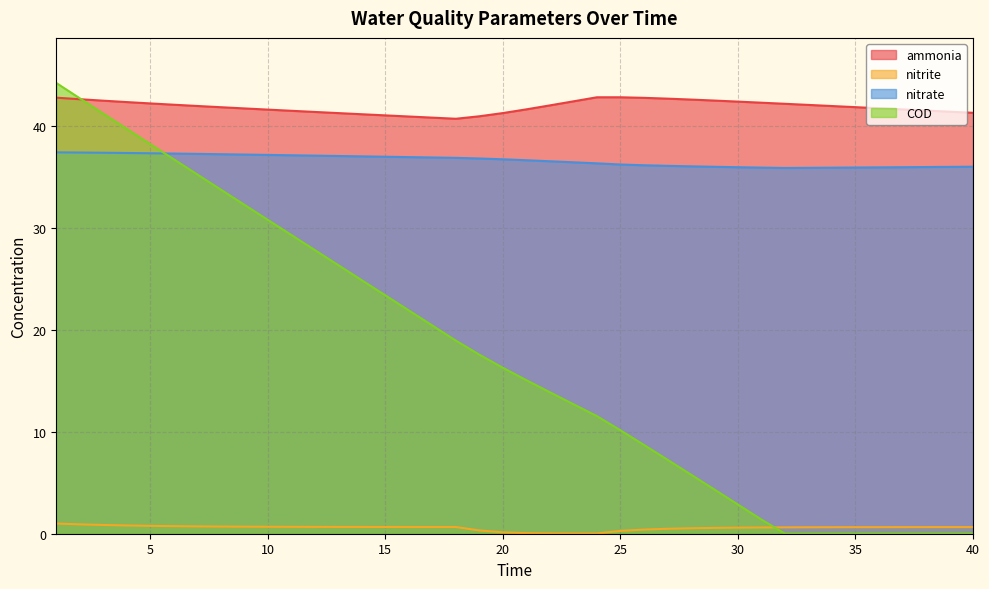

The value of COD at 31 is 0.5. True or false?

False